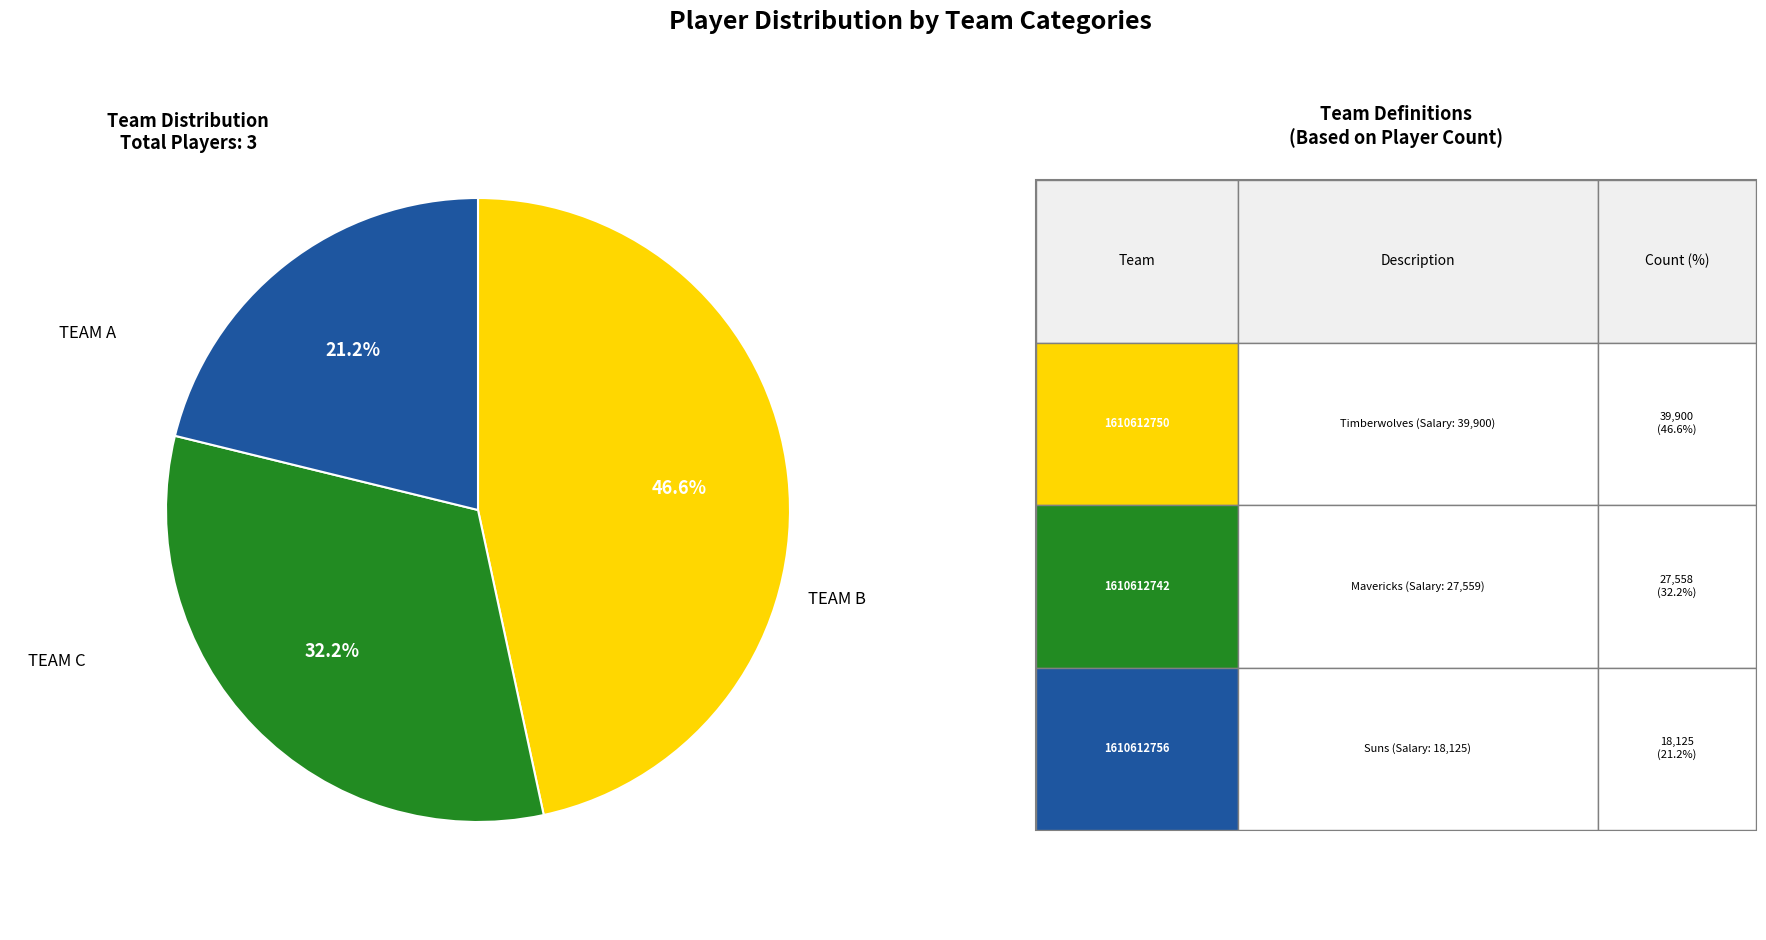

Is there any slice that represents more than half of the pie?

No